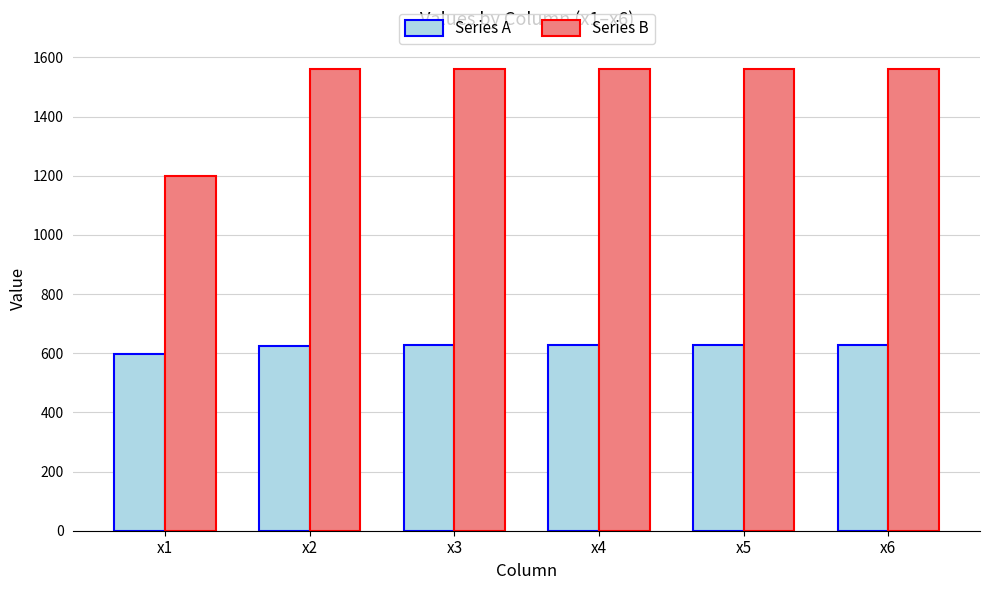

What is the value of the Series A bar at the 2nd from the left?

625